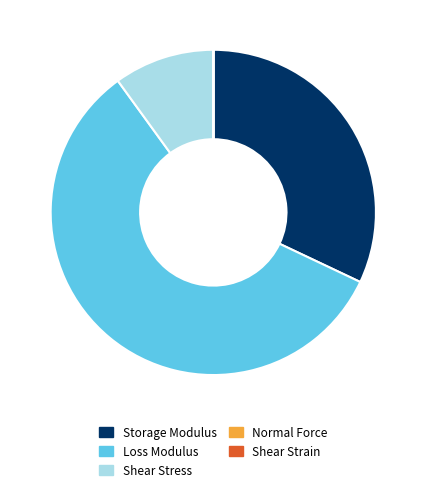

Which slice is the largest?

Loss Modulus